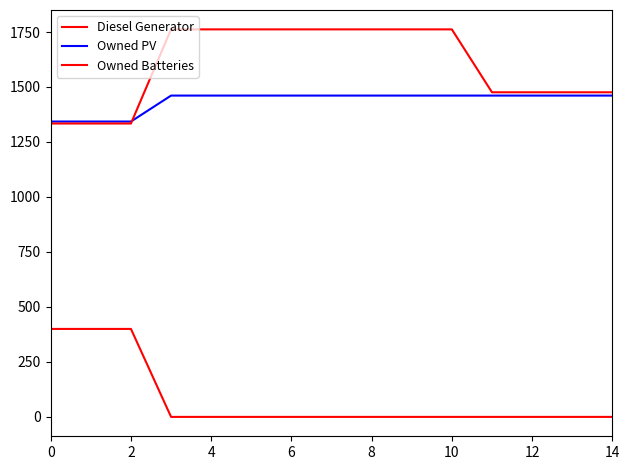

True or false: Owned PV has more than 0 points higher than both neighbors.

False